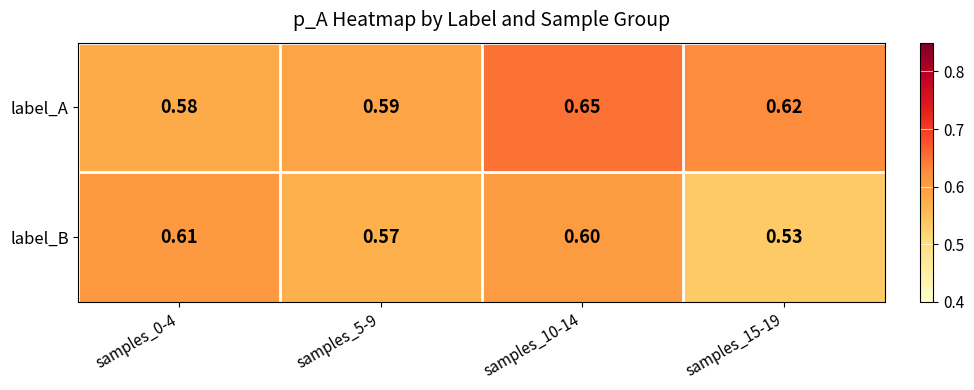

Which category has the highest value across all series?

samples_10-14